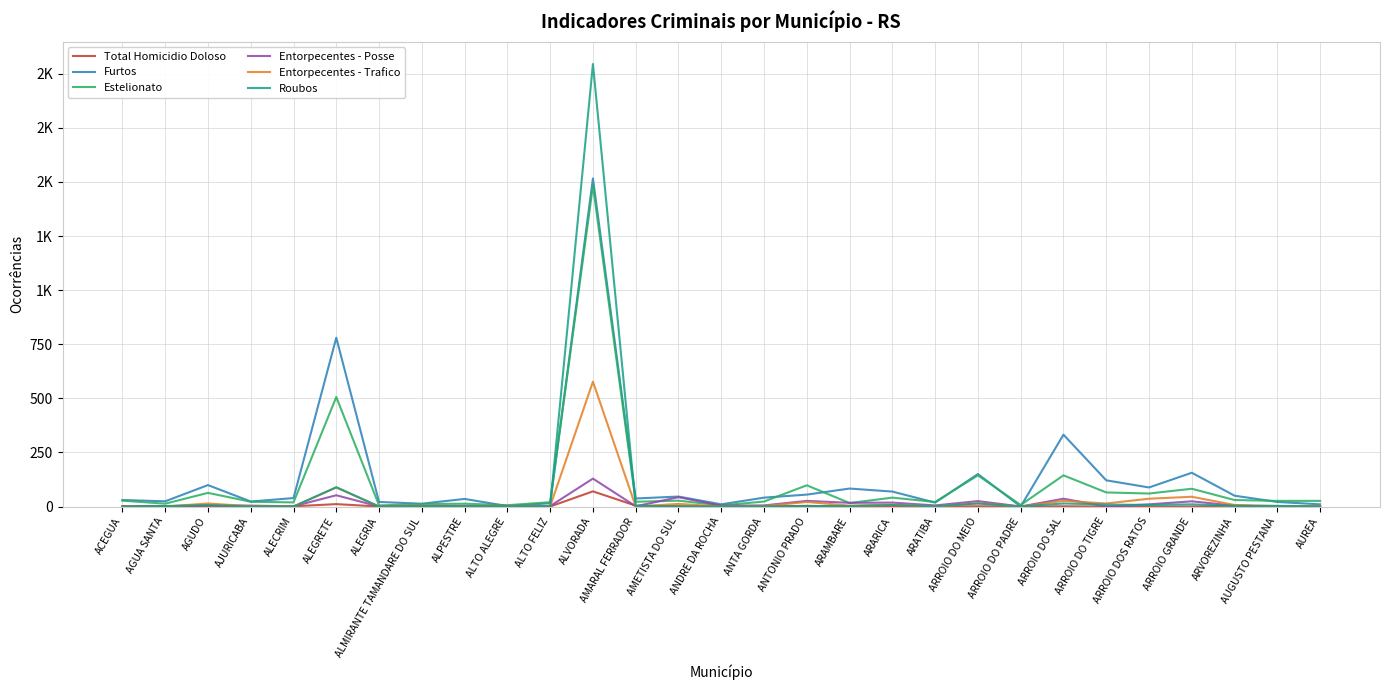

Which series has the largest total across all categories?

Furtos